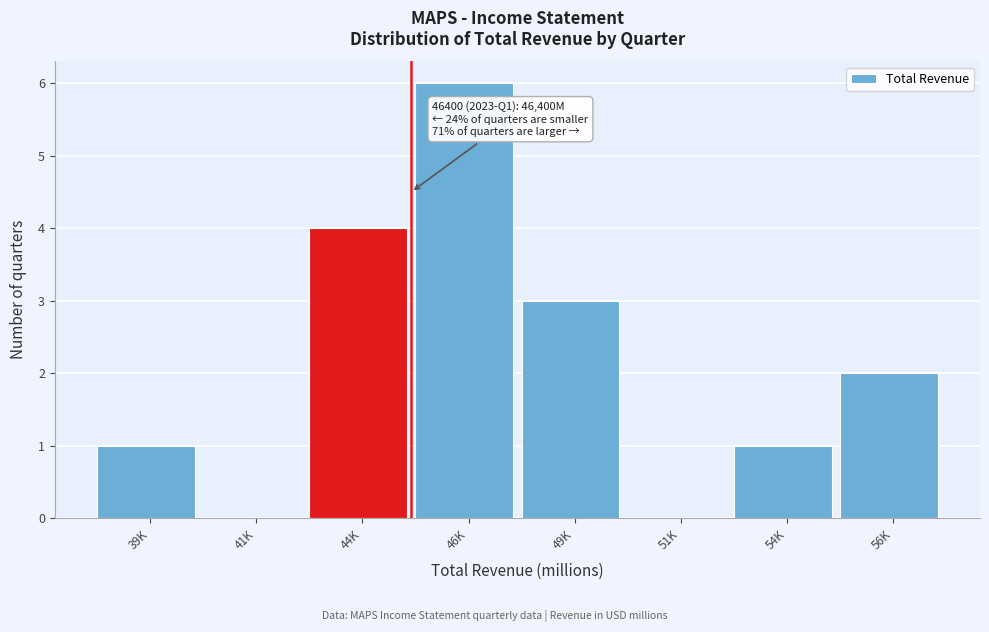

Reading right to left, transcribe all the data shown in this chart.

56K=2	54K=1	51K=0	49K=3	46K=6	44K=4	41K=0	39K=1